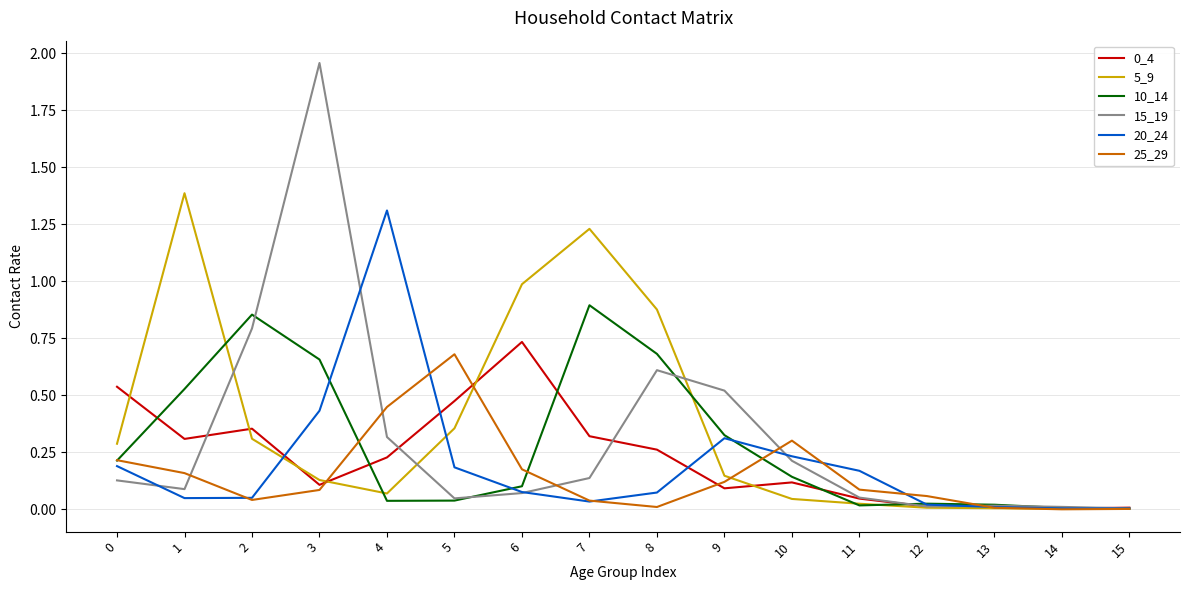

Where is the first local minimum for 25_29?

2